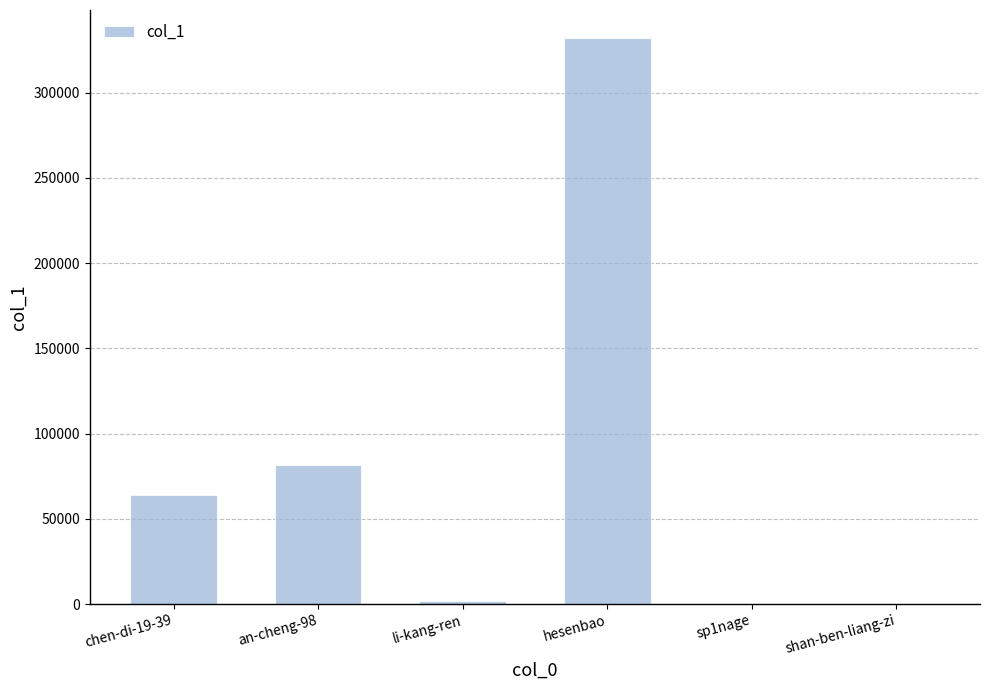

What is the maximum value shown in the chart?

331838